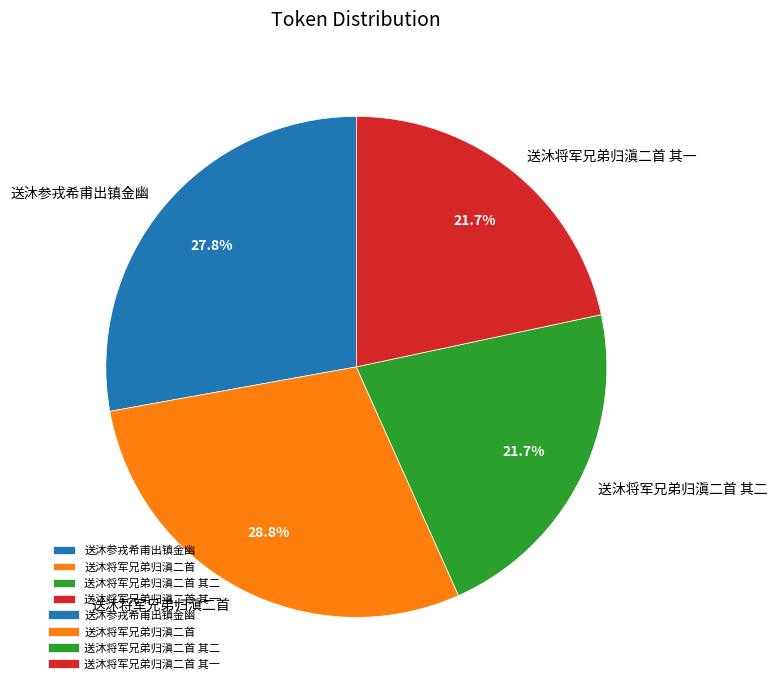

Is the sum of 送沐将军兄弟归滇二首 其二 and 送沐参戎希甫出镇金幽 greater than half?

No